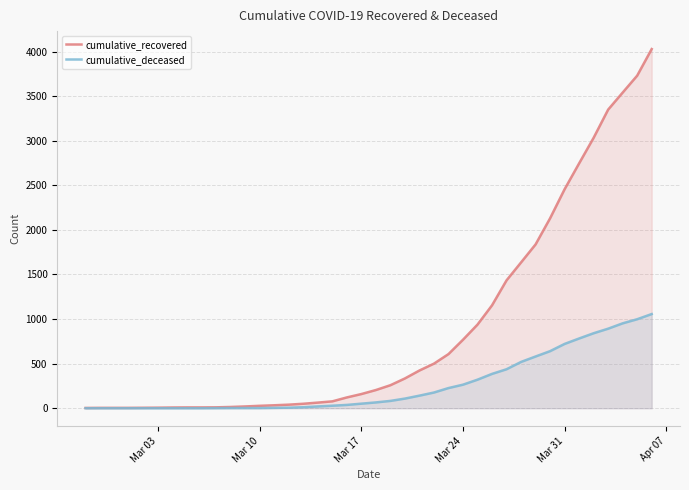

How many values in the cumulative_recovered series exceed 204?

19